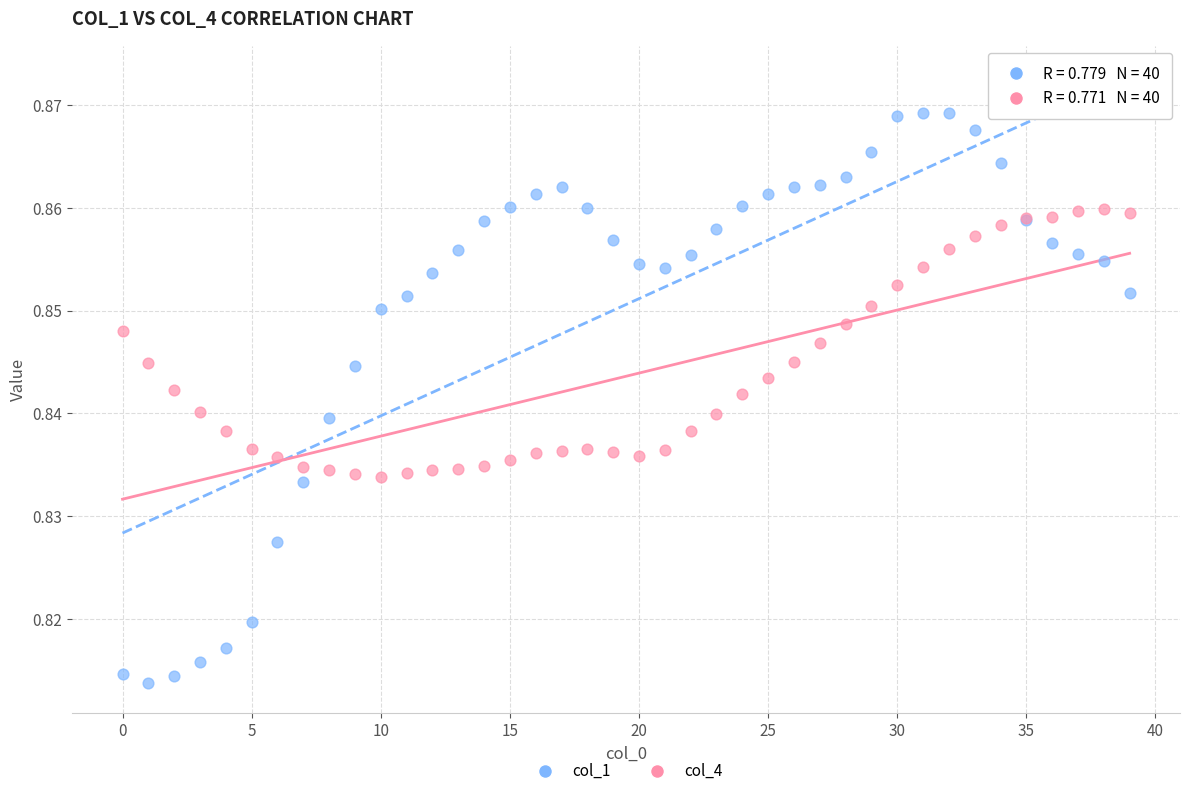

Which series reaches the minimum Y coordinate?

col_1